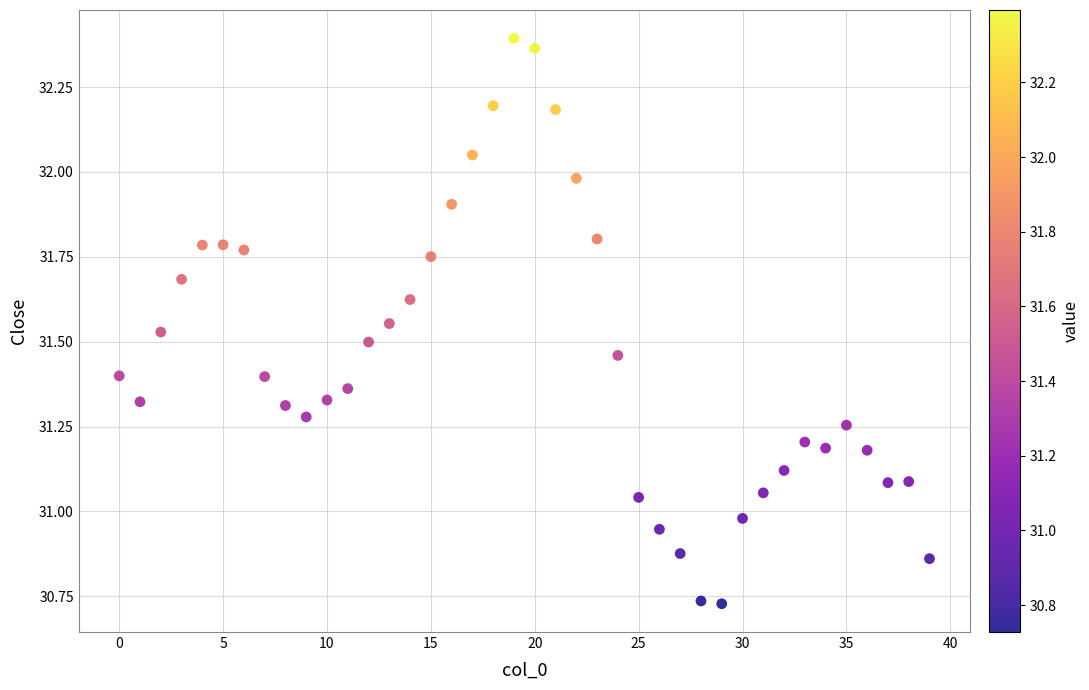

What is the range of Y values (max minus min)?

1.7